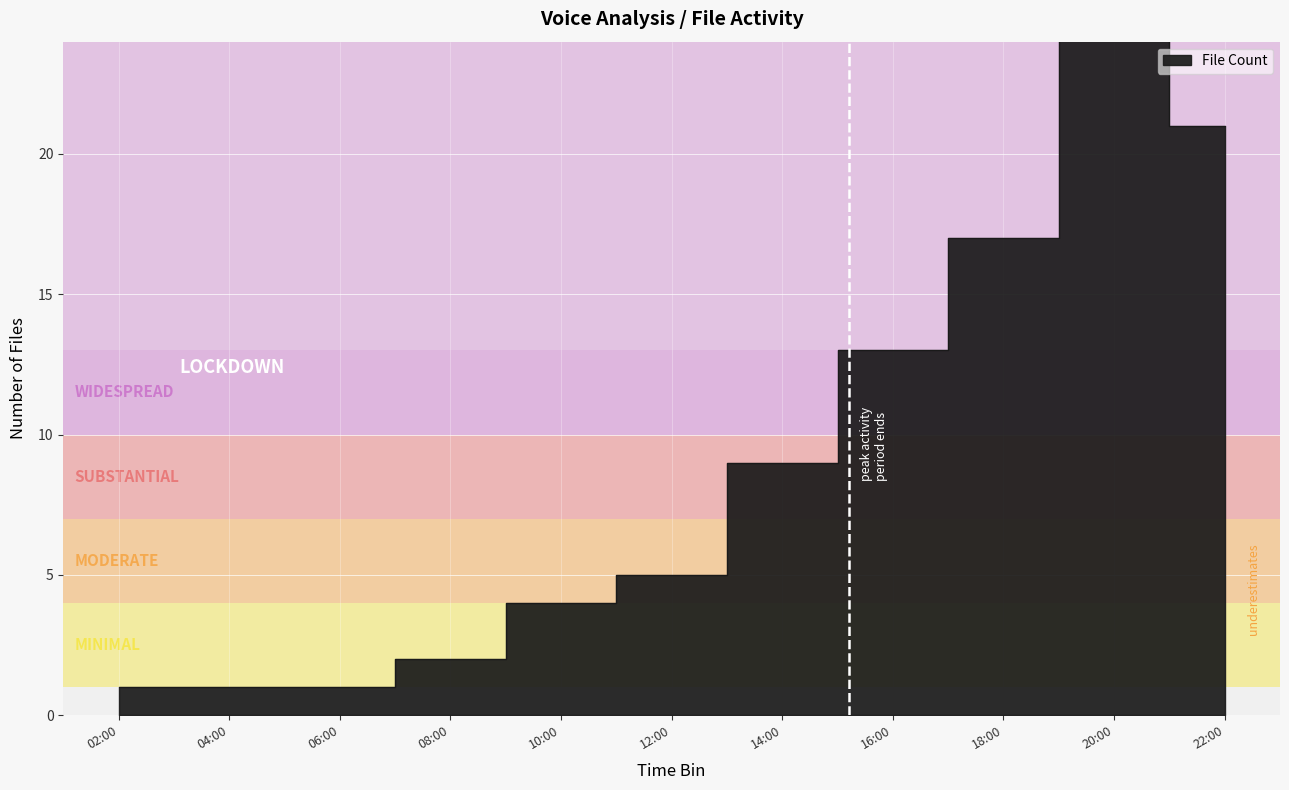

Is it true that the value at 2025-04-07 04:00 is 1?

True